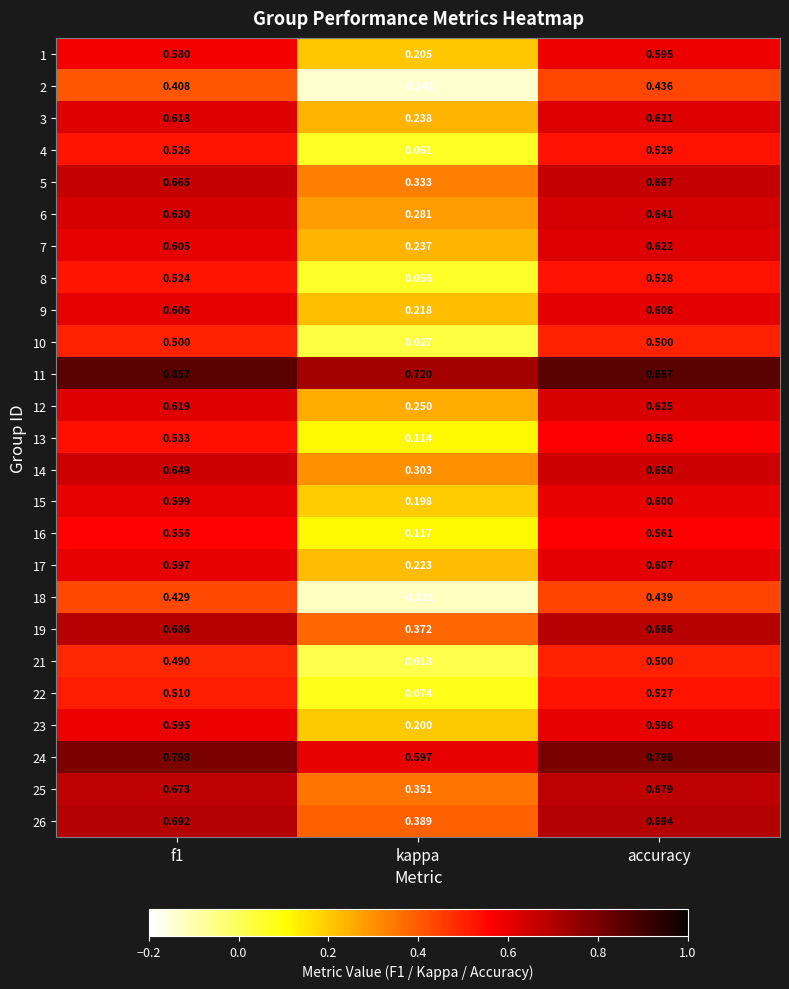

At which category is the sum across all series the highest?

accuracy